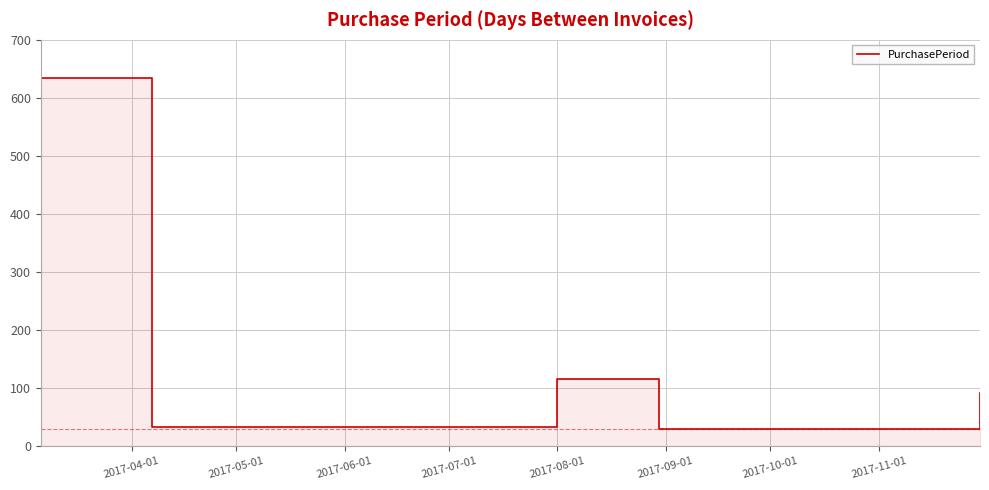

How many interior local valleys (lower than both neighbors) does the data have?

2